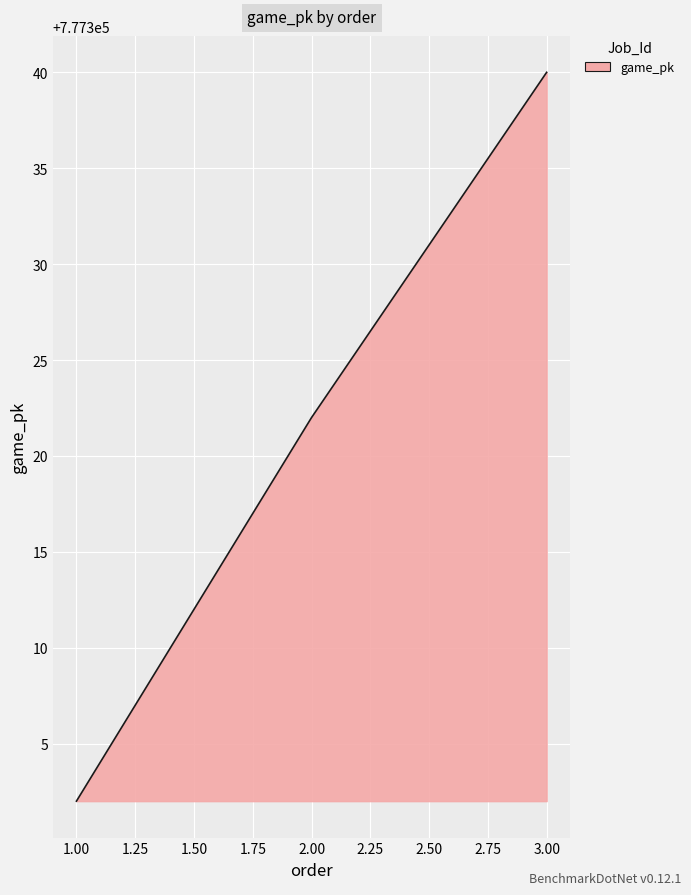

Which has a higher value, 2.00 or 1.00?

2.00